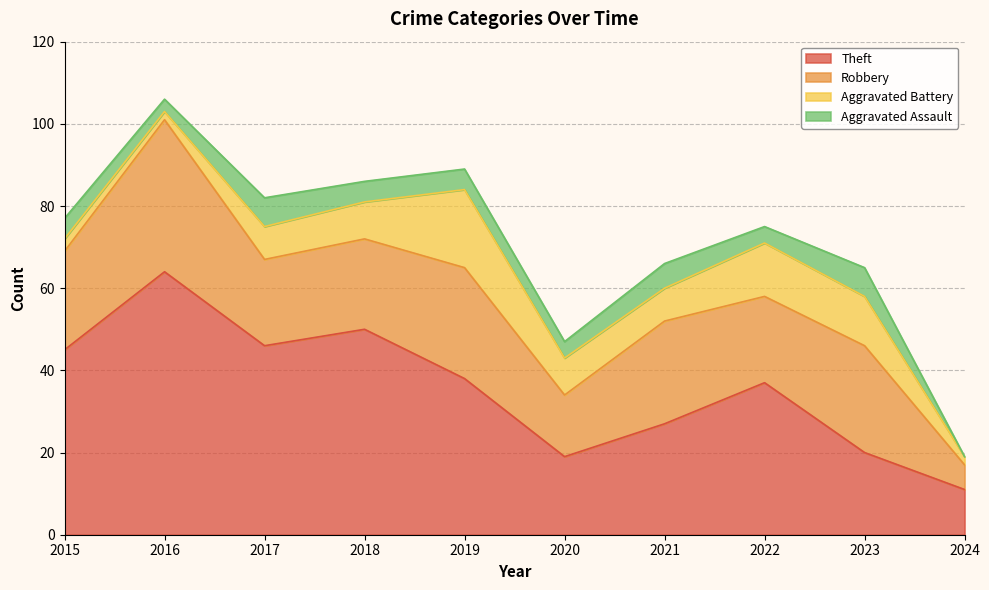

Reading right to left, what are all the values shown in this chart?

Theft: 2024=11	2023=20	2022=37	2021=27	2020=19	2019=38	2018=50	2017=46	2016=64	2015=45
Robbery: 2024=6	2023=26	2022=21	2021=25	2020=15	2019=27	2018=22	2017=21	2016=37	2015=24
Aggravated Battery: 2024=2	2023=12	2022=13	2021=8	2020=9	2019=19	2018=9	2017=8	2016=2	2015=3
Aggravated Assault: 2024=0	2023=7	2022=4	2021=6	2020=4	2019=5	2018=5	2017=7	2016=3	2015=5